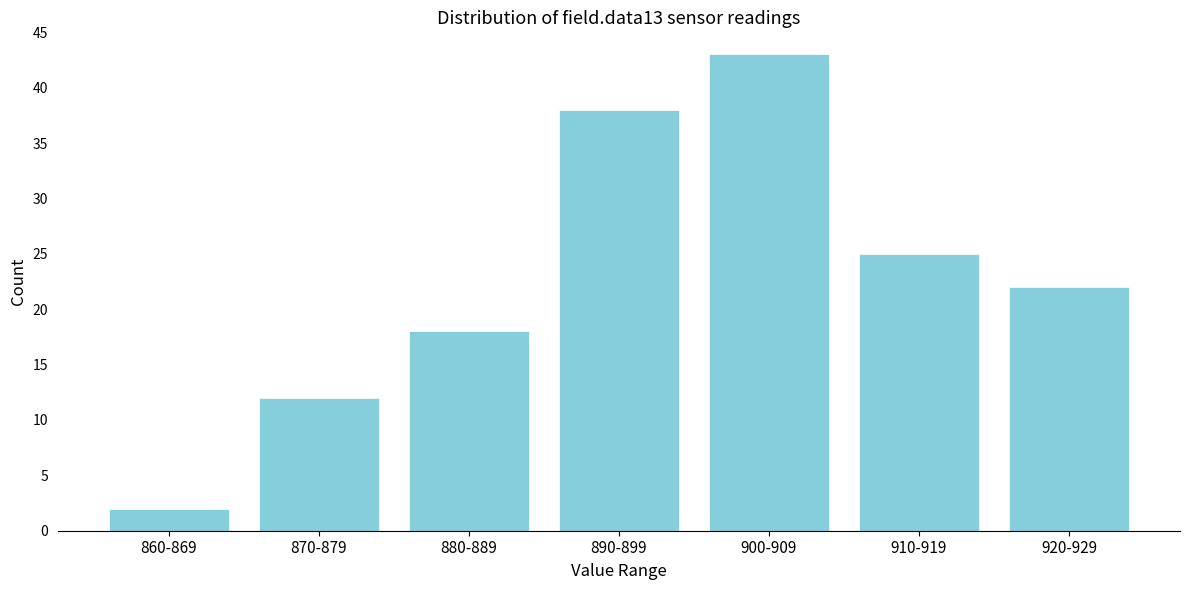

Reading right to left, what are all the values shown in this chart?

22	25	43	38	18	12	2